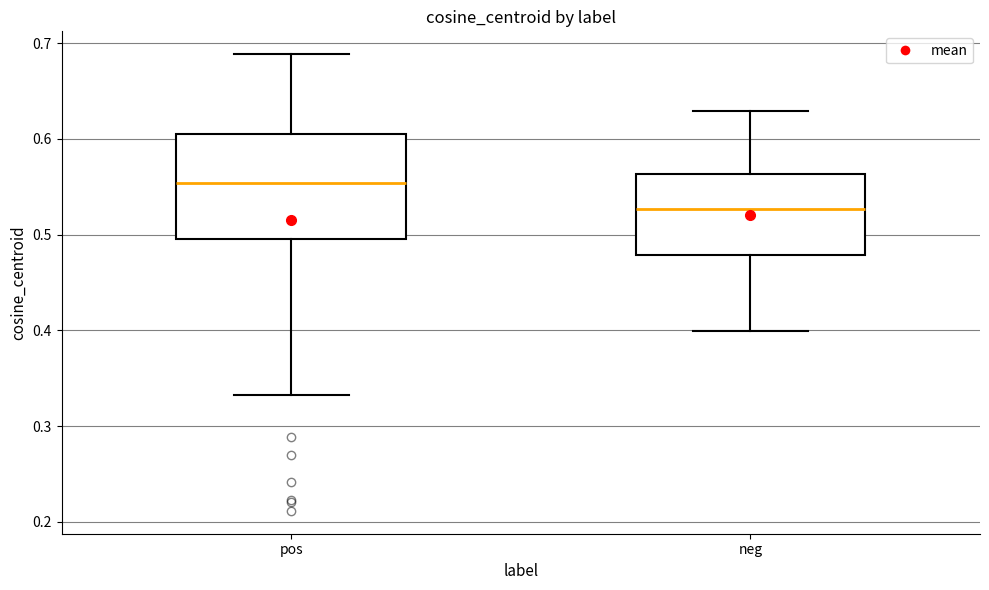

Reading left to right, transcribe this box plot: for each box, give where its median line is, the range the box spans, and where its two whiskers end, as read against the y-axis. The values are not printed on the chart, so give them approximately, as read against the axis.

pos: median 0.55, box 0.50 to 0.61, whiskers 0.33 to 0.69
neg: median 0.53, box 0.48 to 0.56, whiskers 0.40 to 0.63